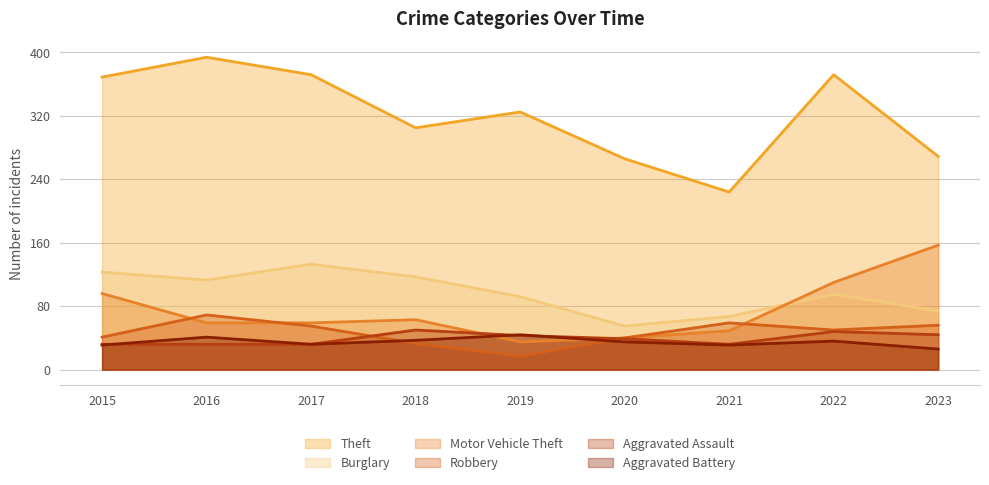

What is the sum of all Robbery values?

420